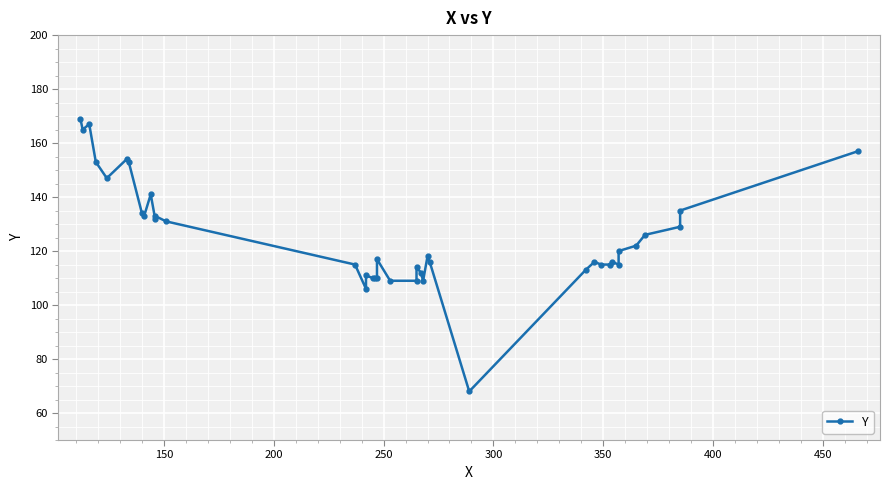

How many interior local peaks (higher than both neighbors) does the data have?

10